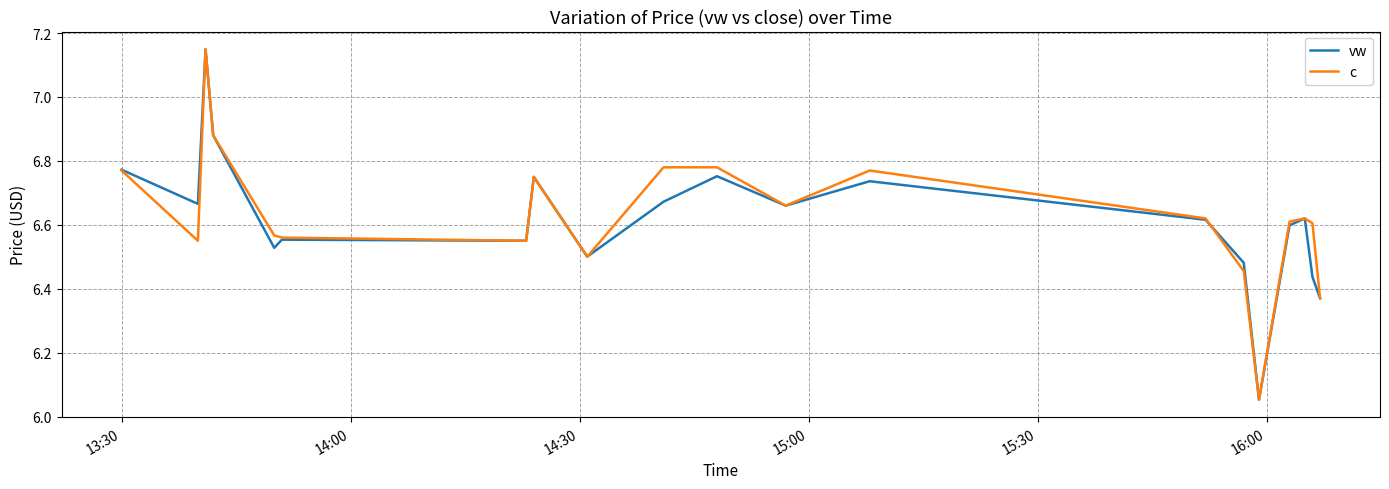

Which series has the largest range (max minus min)?

c